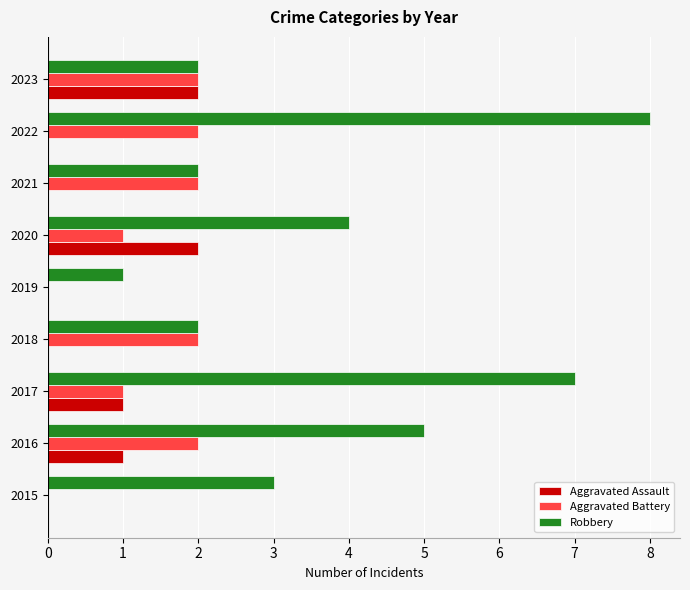

Which series has the widest spread of values?

Robbery